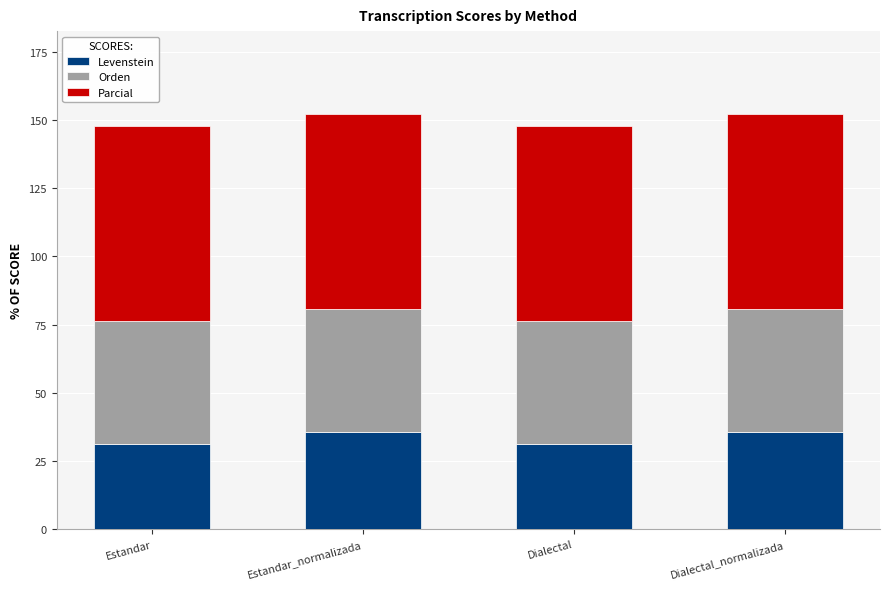

What is the average value of the Levenstein series?

33.5